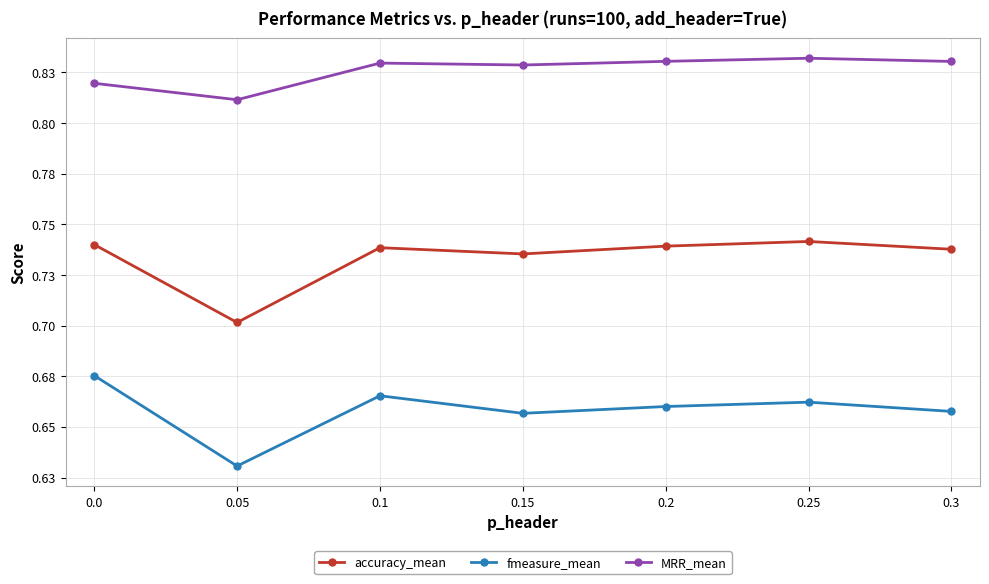

Is this an area chart (filled region under the line)?

No